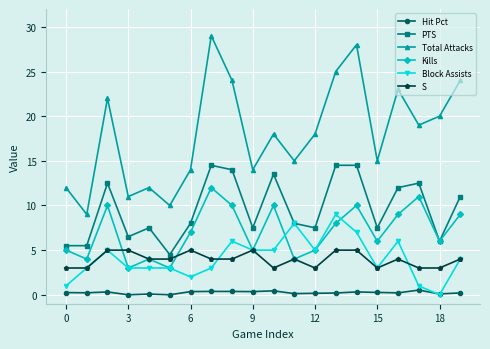

Which series has the largest range (max minus min)?

Total Attacks